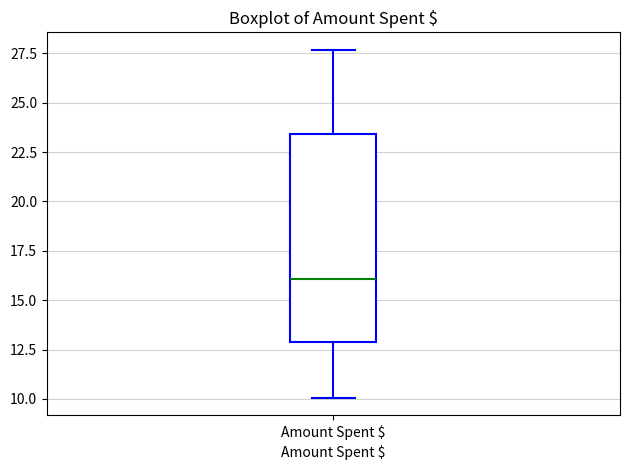

Transcribe this box plot: give where the median line is, the range the box spans, and where the two whiskers end, as read against the y-axis. The values are not printed on the chart, so give them approximately, as read against the axis.

median 16.0, box 13.0 to 23.5, whiskers 10.0 to 27.5